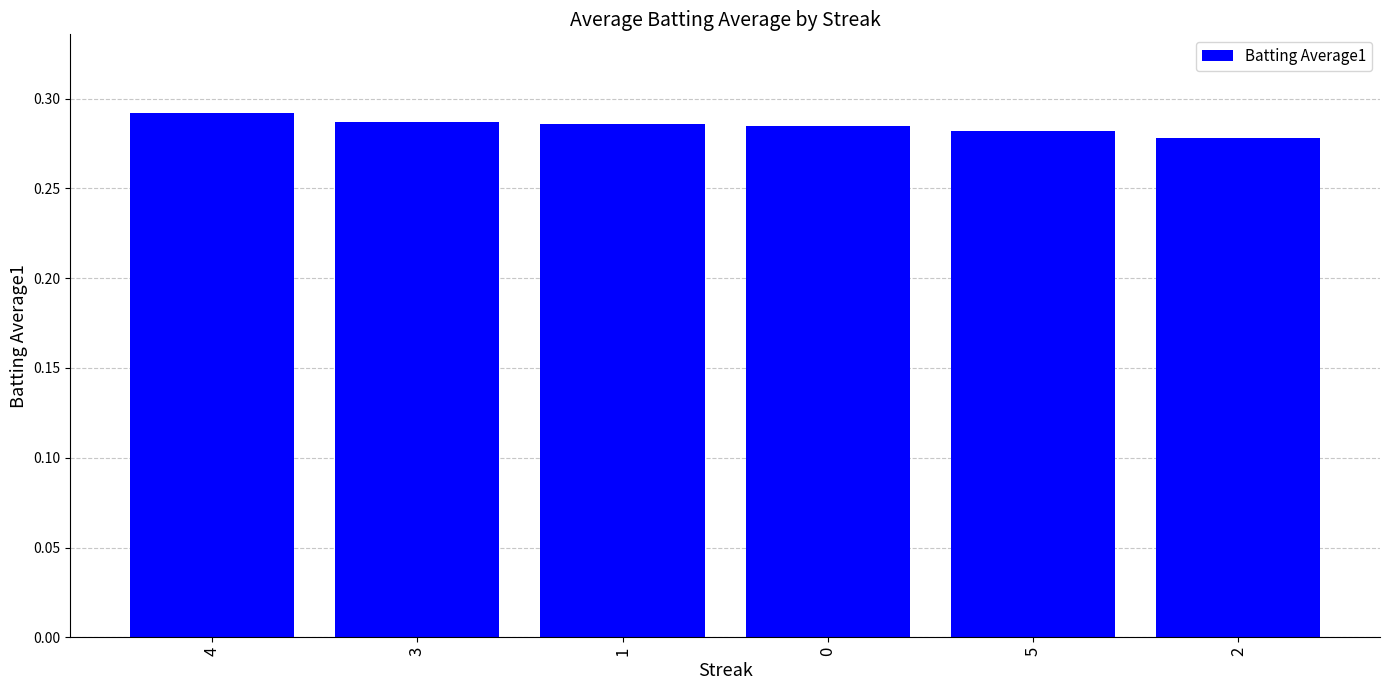

Which label corresponds to the smallest value in the chart?

2